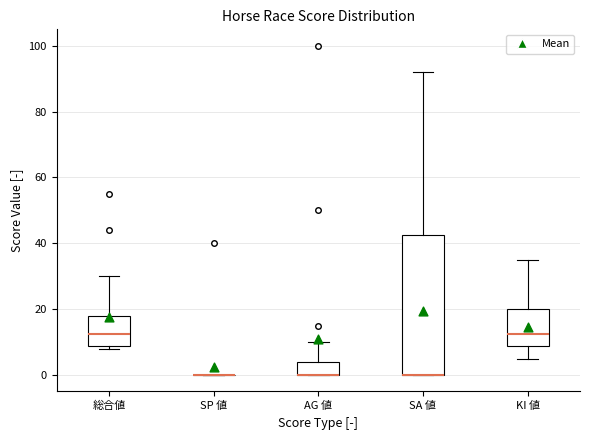

Reading left to right, read every box against the y-axis: the position of its median line, the range the box covers, and the ends of its whiskers. The values are not printed on the chart, so give them approximately, as read against the axis.

総合値: median 12, box 8 to 18, whiskers 8 (just below the box's lower edge) to 30
SP 値: box collapsed to a line at 0, whiskers 0 to 0
AG 値: median 0 (drawn on the box's lower edge), box 0 to 4, whiskers 0 to 10
SA 値: median 0 (drawn on the box's lower edge), box 0 to 42, whiskers 0 to 92
KI 値: median 12, box 8 to 20, whiskers 6 to 36